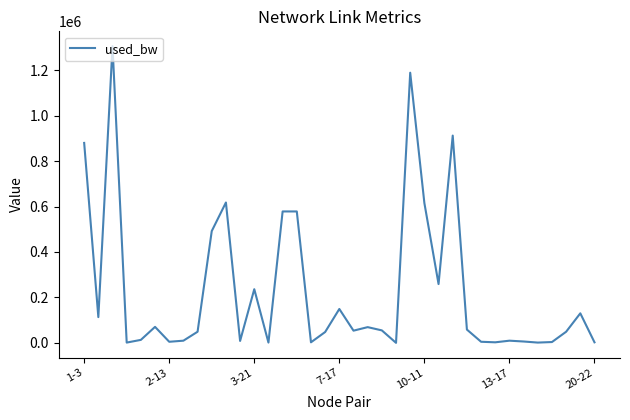

What is the greatest value displayed?

1305693.2